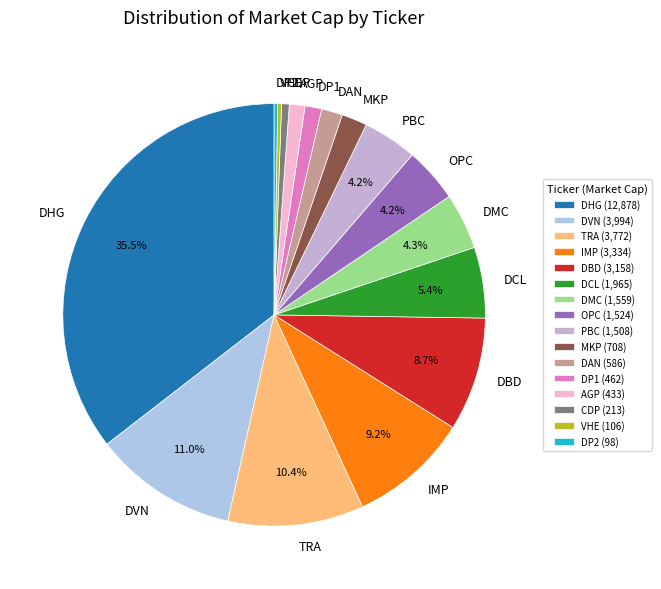

Which has a higher value, MKP or DHG?

DHG